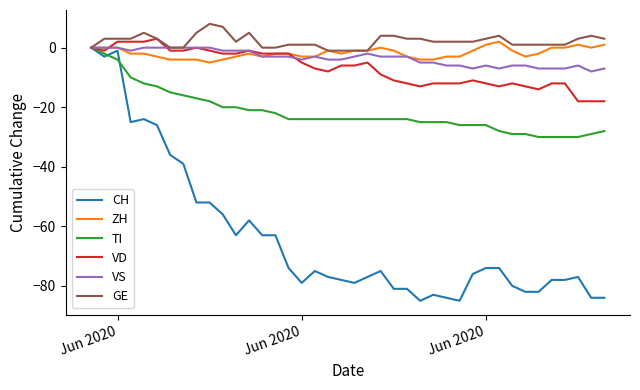

What is the minimum value for ZH?

-5